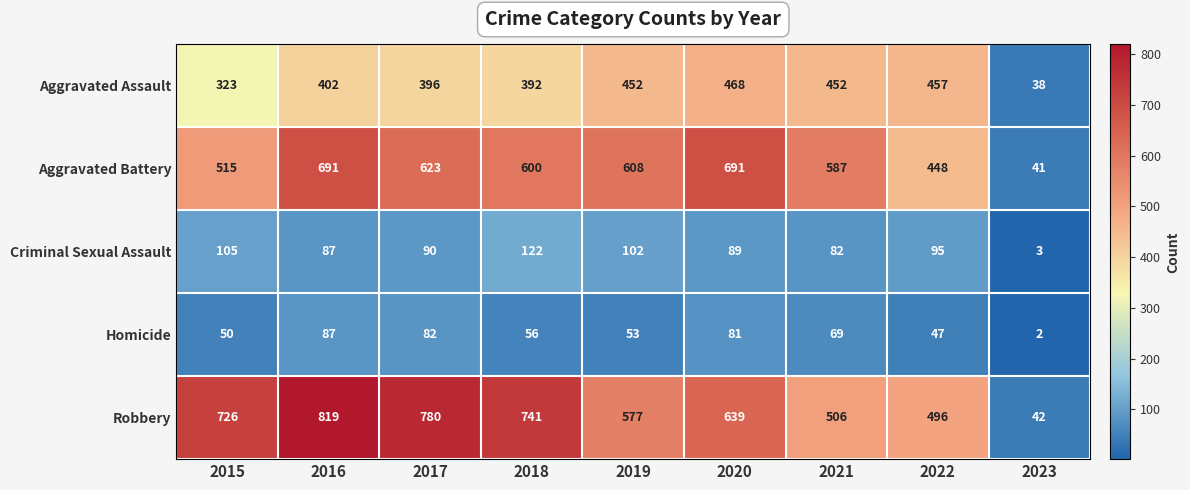

At how many categories does at least one series exceed 626?

5